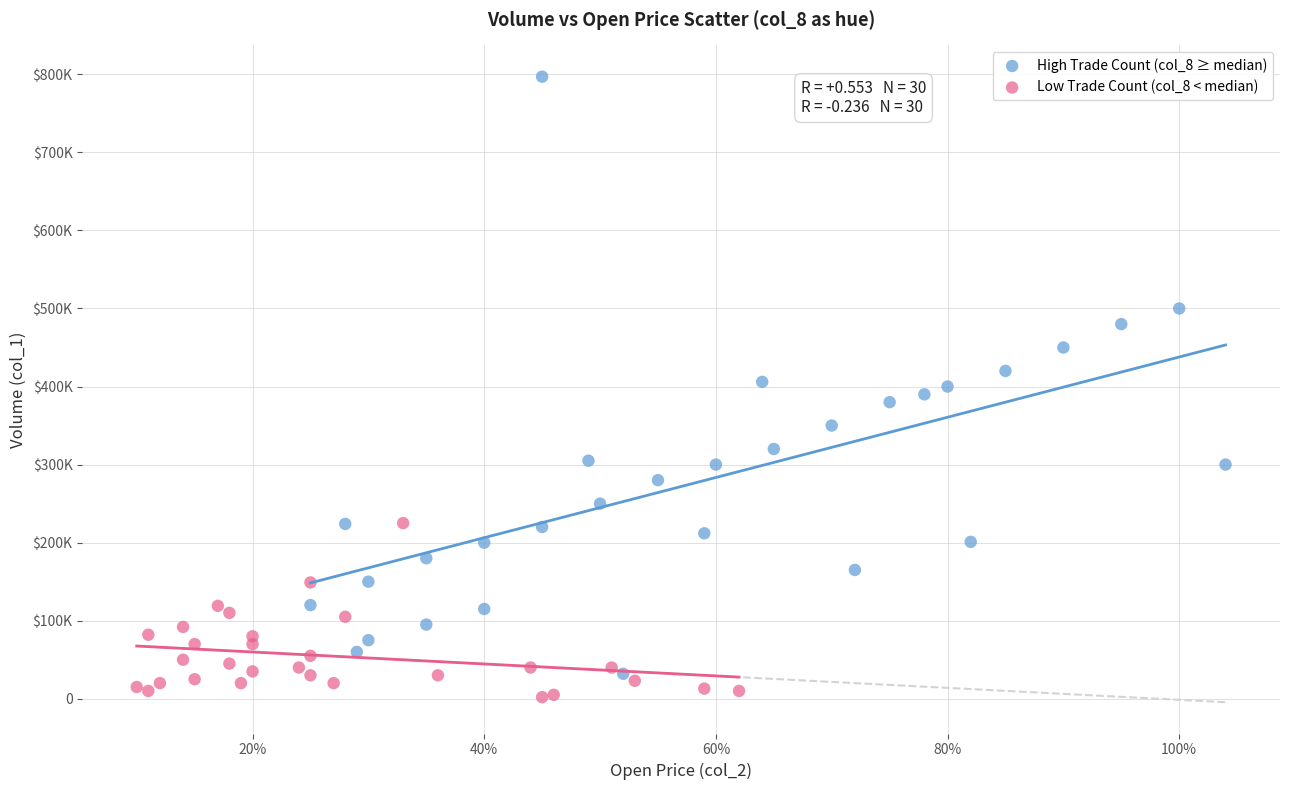

Which series has the widest spread of Y values?

High Trade Count (col_8 ≥ median)